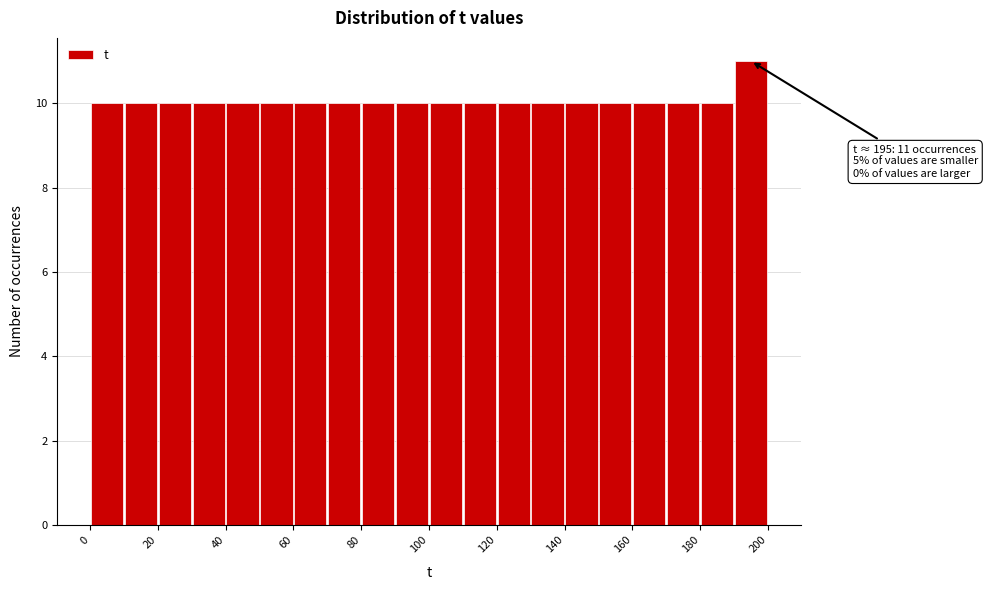

Over which range of the x-axis is the bar tallest?

190 to 200